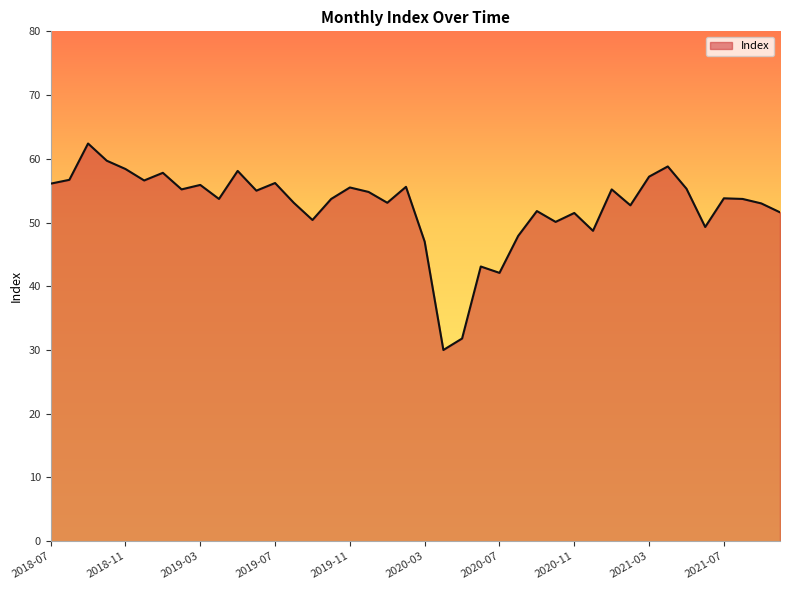

What is the maximum value shown in the chart?

62.4